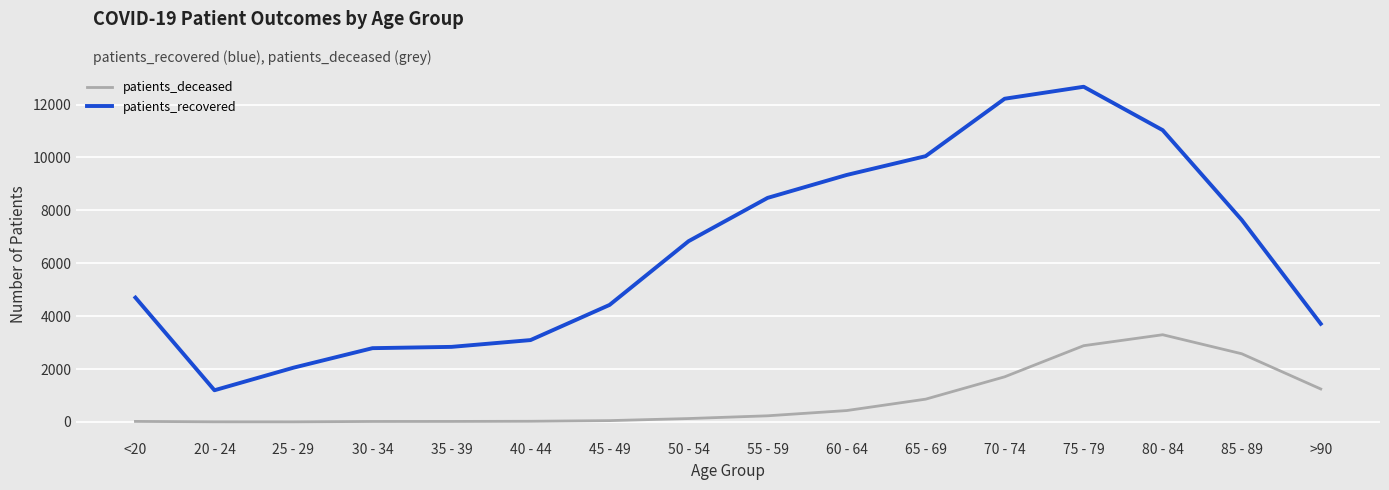

At which category is the sum across all series the highest?

75 - 79